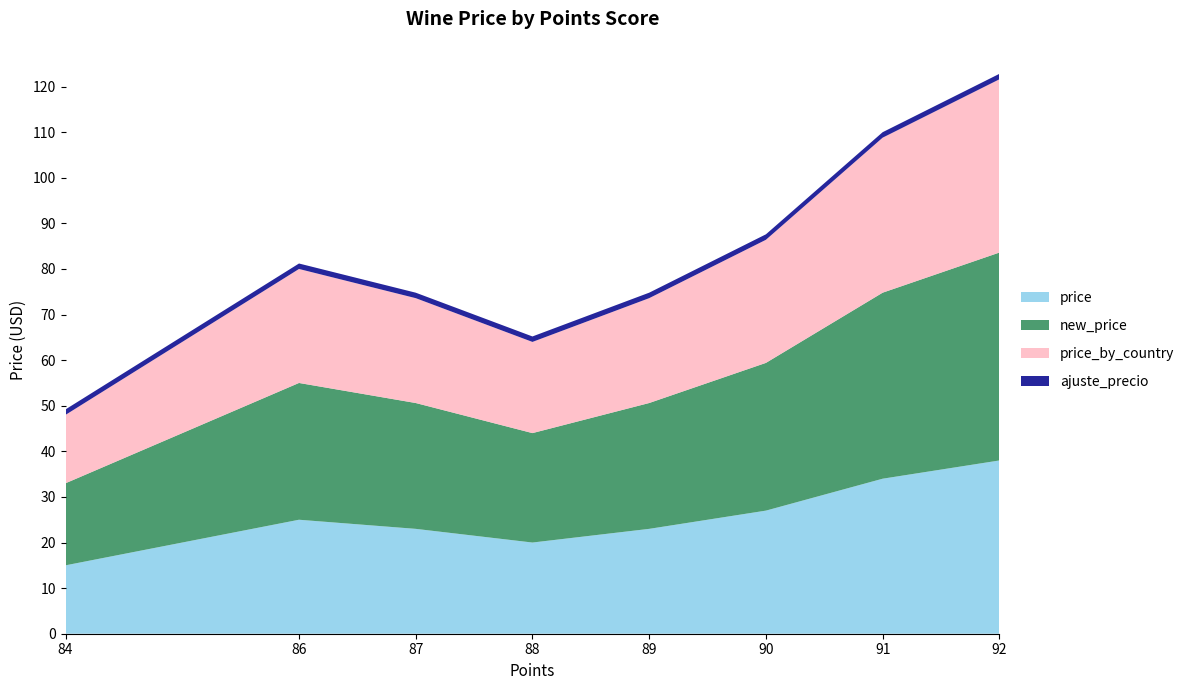

Reading left to right, extract all data points from this chart.

price: 84=15.0	86=25.0	87=23.0	88=20.0	89=23.0	90=27.0	91=34.0	92=38.0
new_price: 84=18.0	86=30.0	87=27.6	88=24.0	89=27.6	90=32.4	91=40.8	92=45.6
price_by_country: 84=15.0	86=25.0	87=23.0	88=20.0	89=23.0	90=27.0	91=34.0	92=38.0
ajuste_precio: 84=1.2	86=1.2	87=1.2	88=1.2	89=1.2	90=1.2	91=1.2	92=1.2